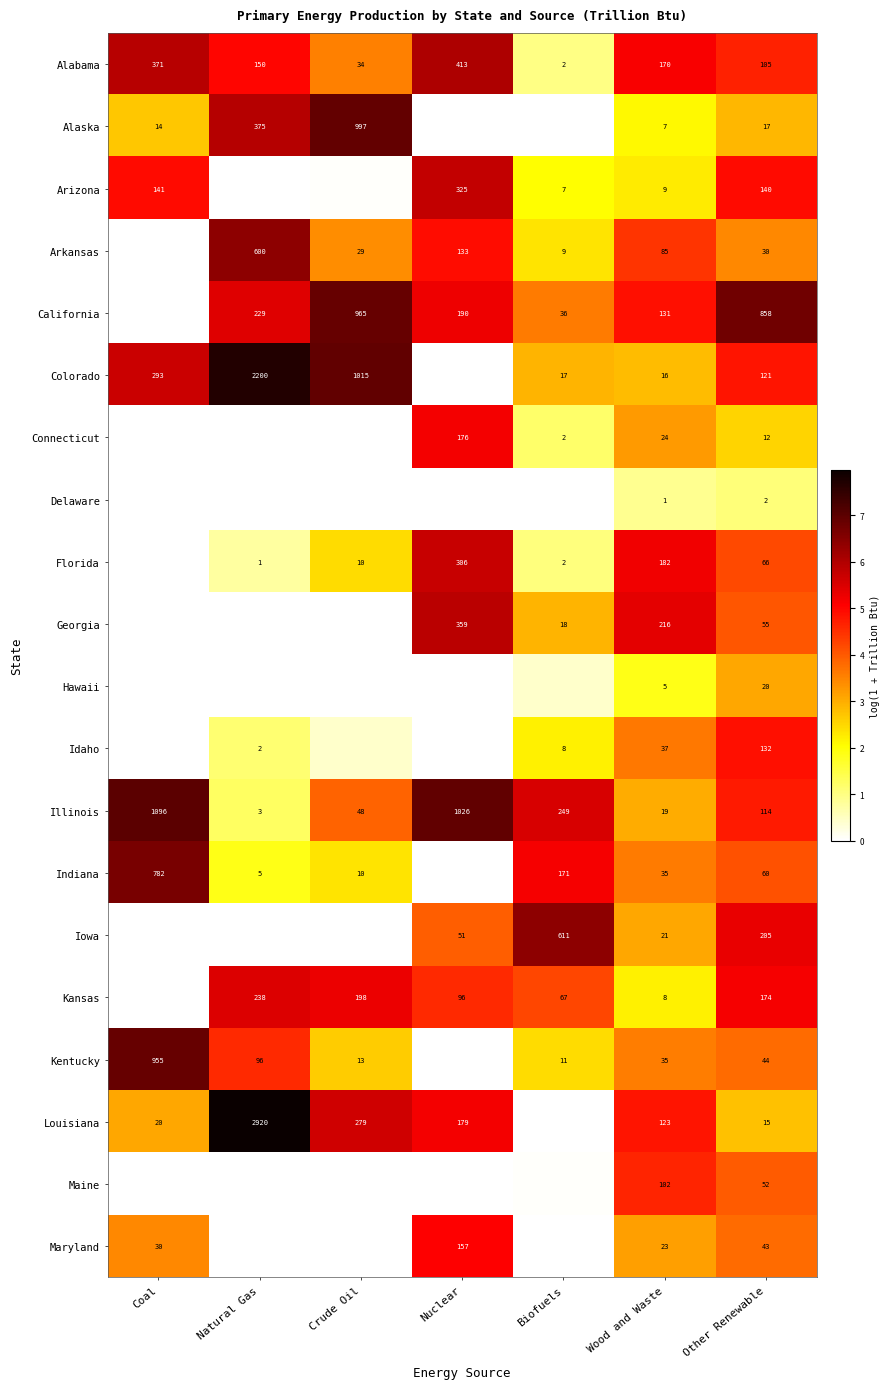

Is the value of Indiana at Crude Oil greater than the value of Arkansas at Other Renewable?

No